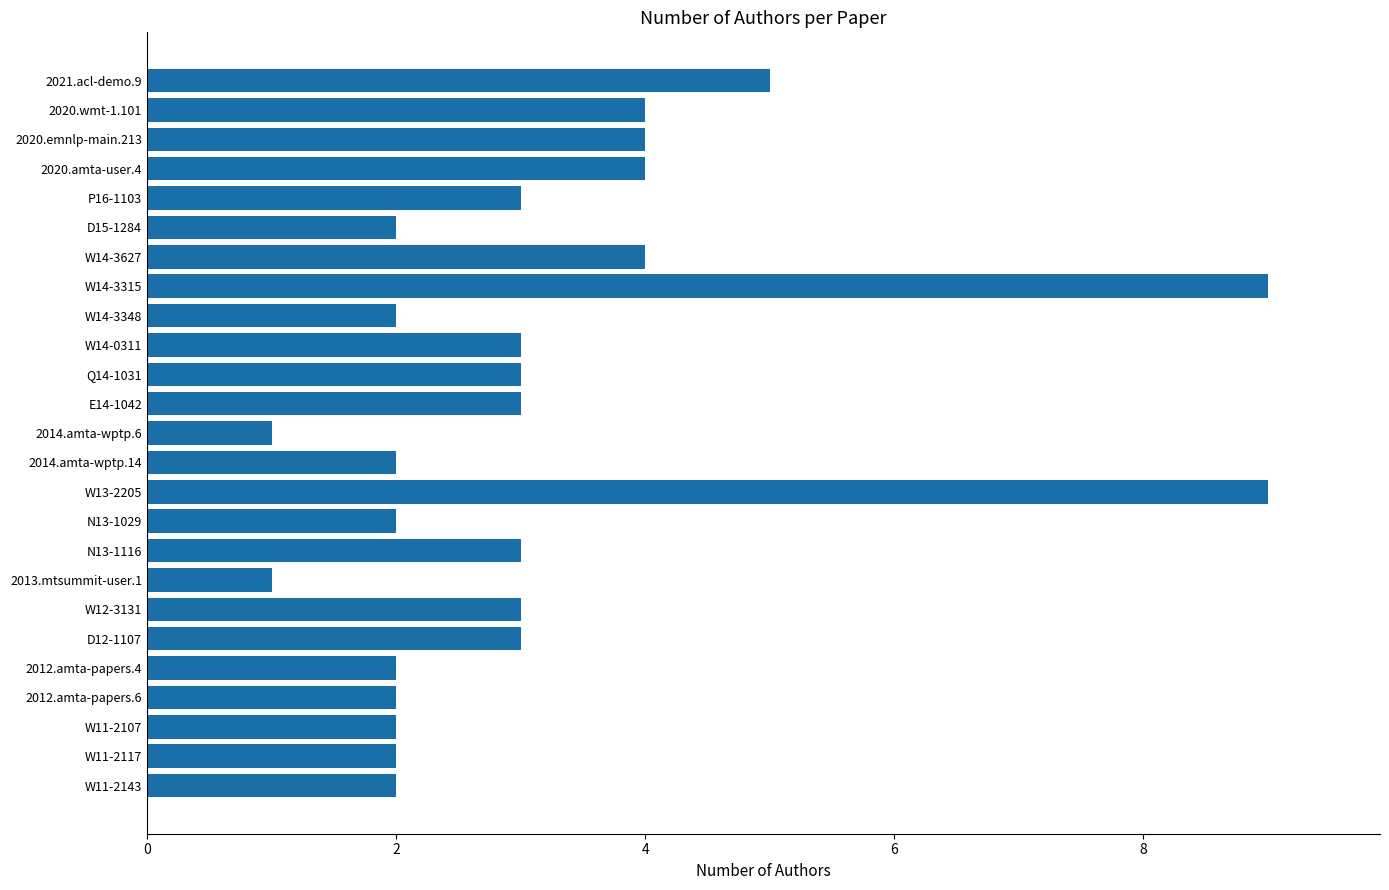

What position from the bottom is N13-1029?

10